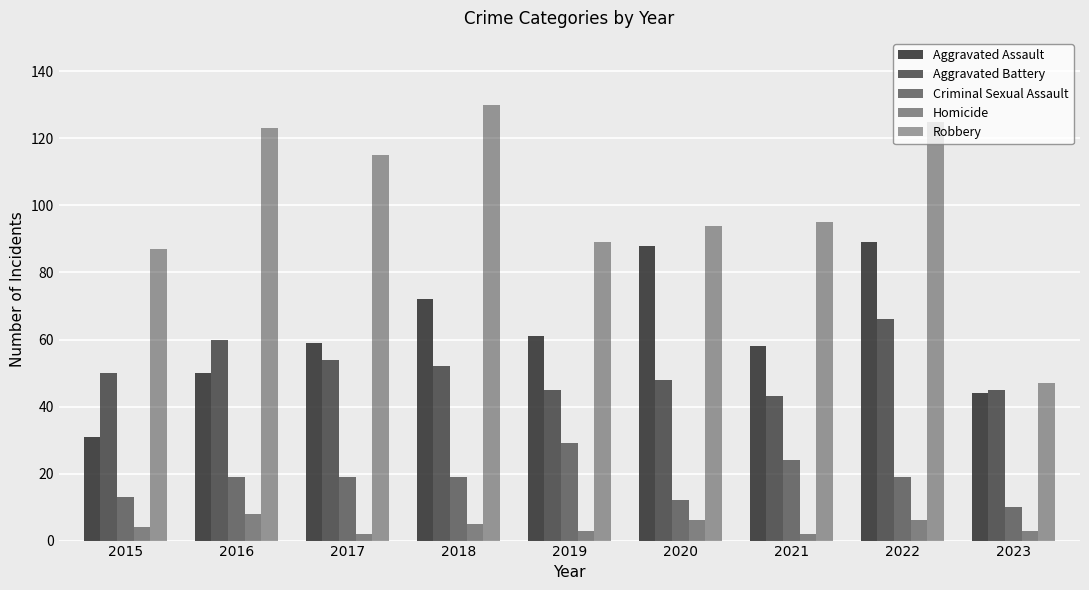

Count the number of categories in the chart.

9